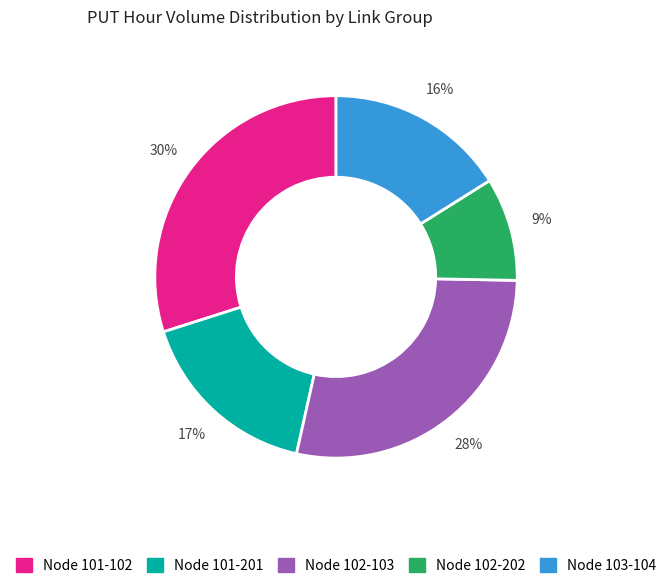

Is there a majority slice in this chart?

No